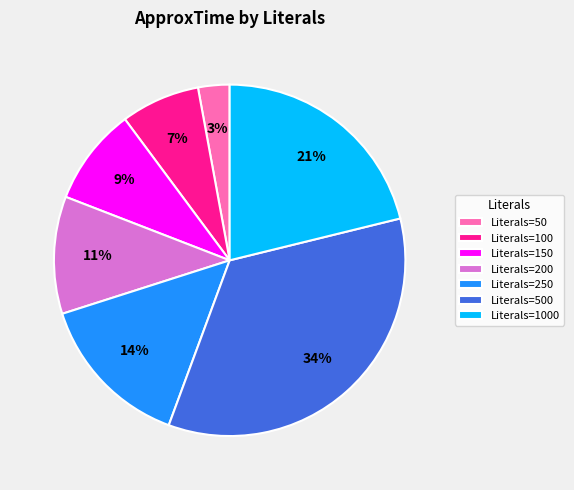

Is it true that Literals=50 is 10% of the pie?

False